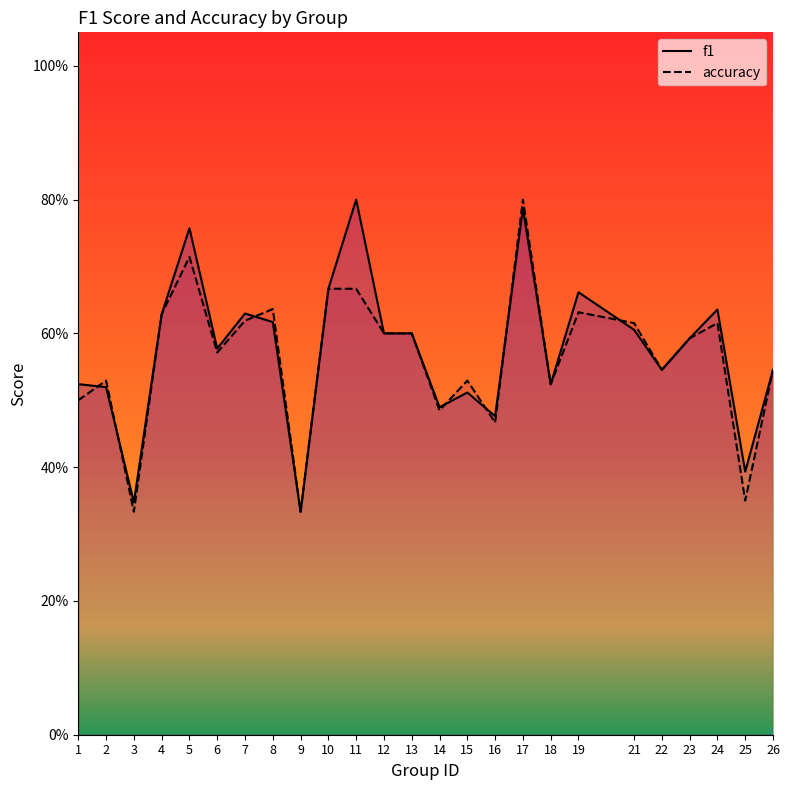

Where do accuracy and f1 first cross each other?

1 and 2